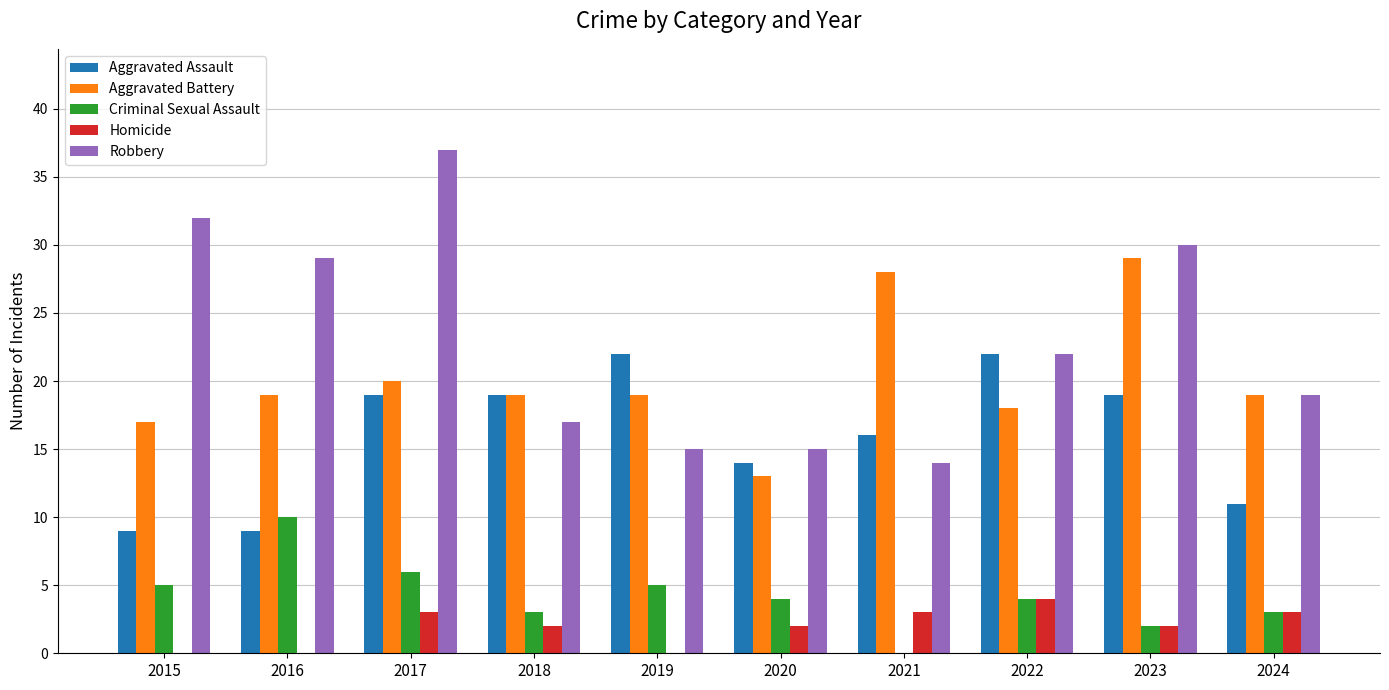

Are the bars grouped side by side (vs. stacked)?

Yes